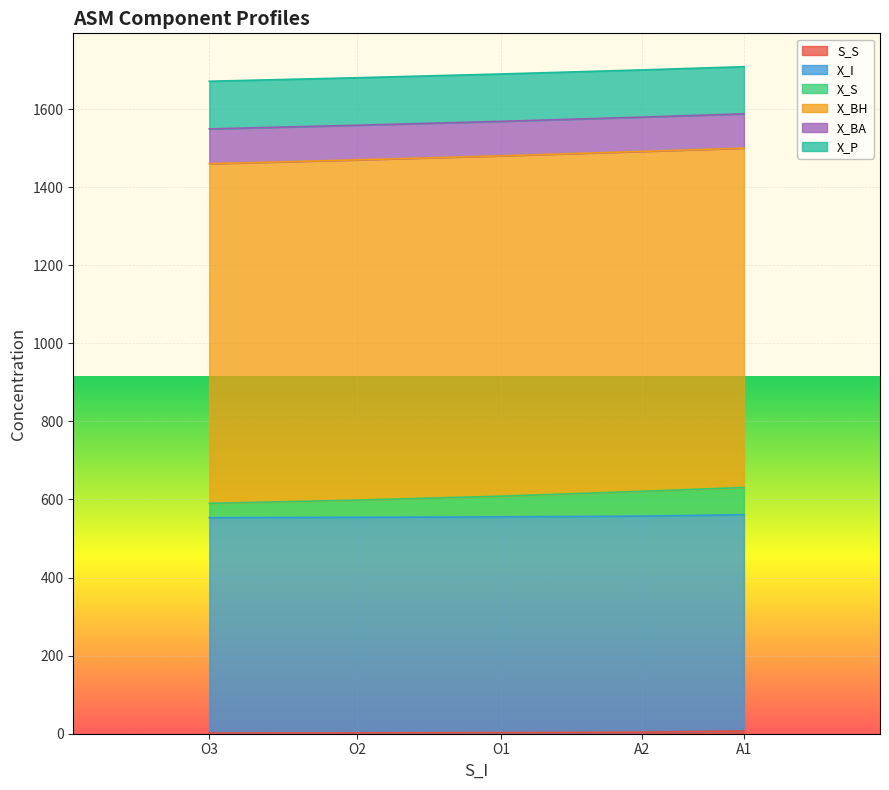

At which label does X_I reach its peak?

A1